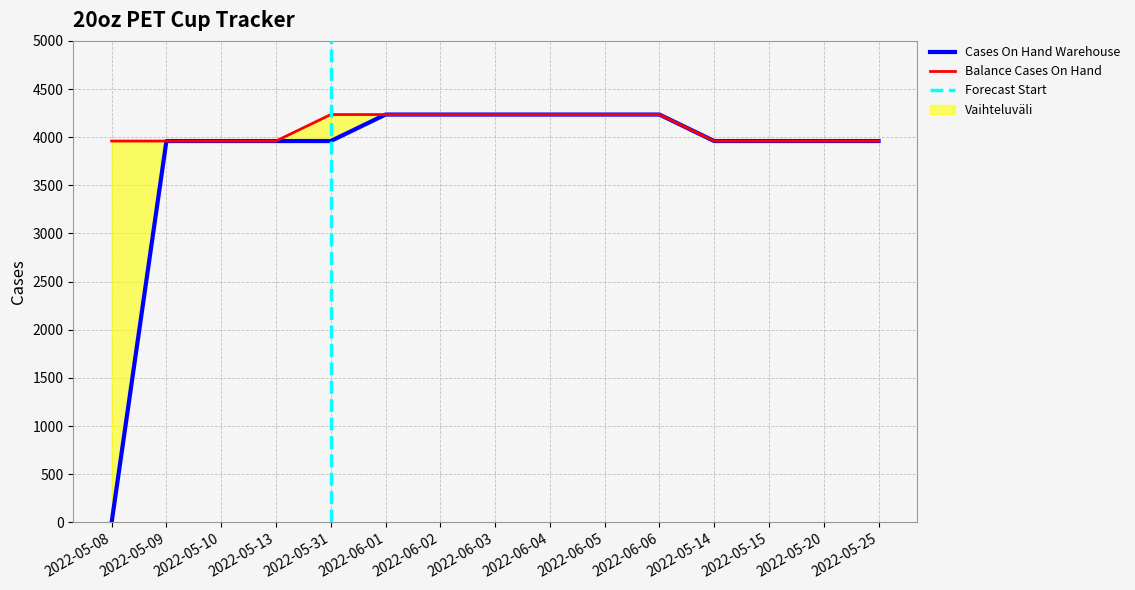

Reading left to right, transcribe all the data shown in this chart.

Cases On Hand Warehouse: 2022-05-08=0	2022-05-09=3960	2022-05-10=3960	2022-05-13=3960	2022-05-31=3960	2022-06-01=4235	2022-06-02=4235	2022-06-03=4235	2022-06-04=4235	2022-06-05=4235	2022-06-06=4235	2022-05-14=3960	2022-05-15=3960	2022-05-20=3960	2022-05-25=3960
Balance Cases On Hand: 2022-05-08=3960	2022-05-09=3960	2022-05-10=3960	2022-05-13=3960	2022-05-31=4235	2022-06-01=4235	2022-06-02=4235	2022-06-03=4235	2022-06-04=4235	2022-06-05=4235	2022-06-06=4235	2022-05-14=3960	2022-05-15=3960	2022-05-20=3960	2022-05-25=3960